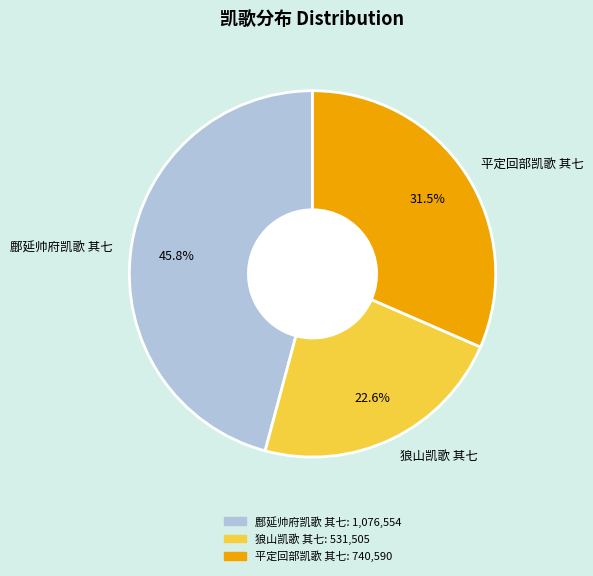

Does 平定回部凯歌 其七 account for over 50% of the chart?

No